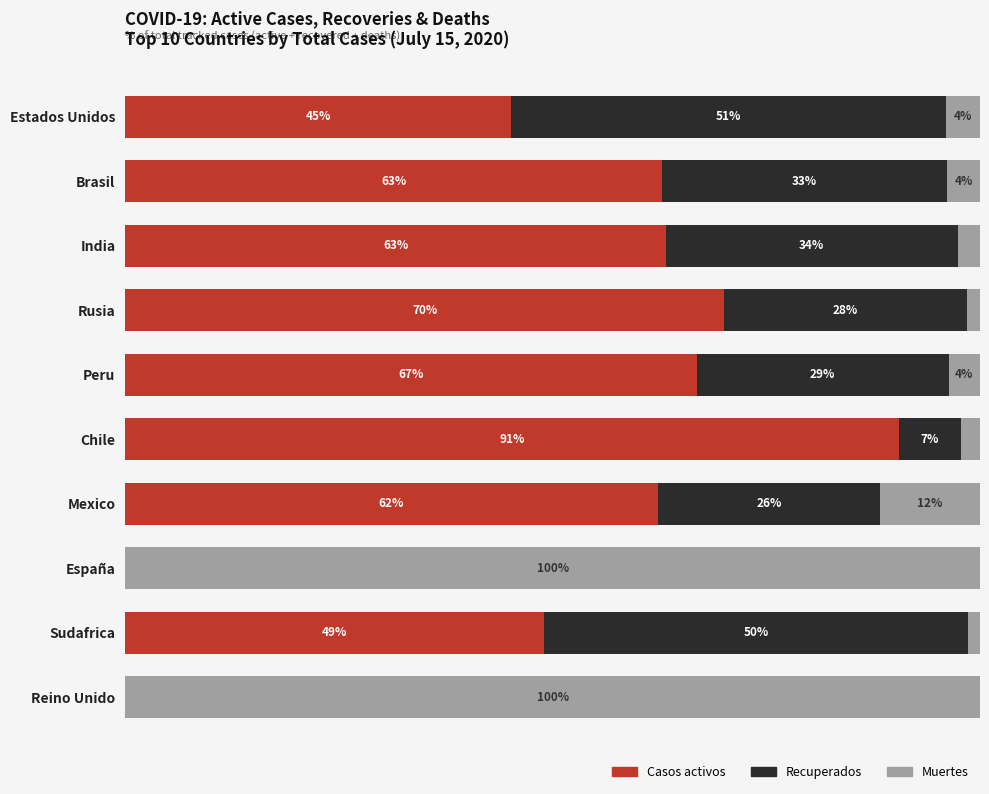

Which series has the largest total across all categories?

Casos activos